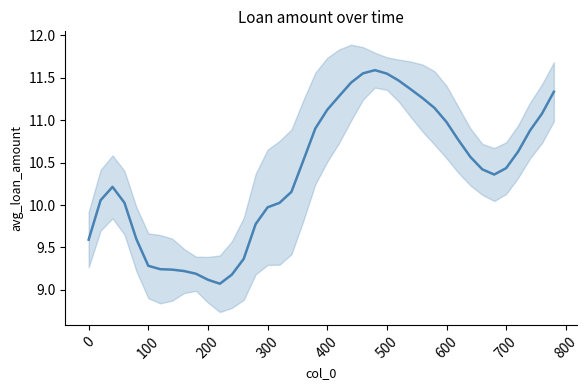

How many values are below 10?

13